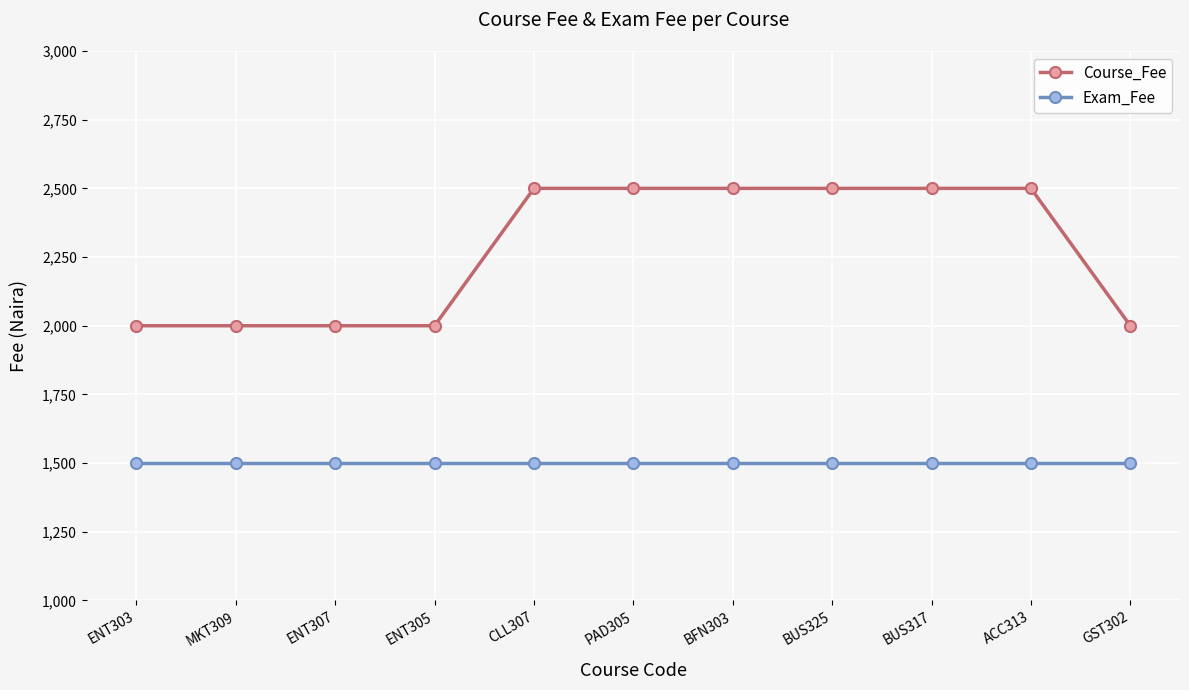

What position from the left is ENT303?

1